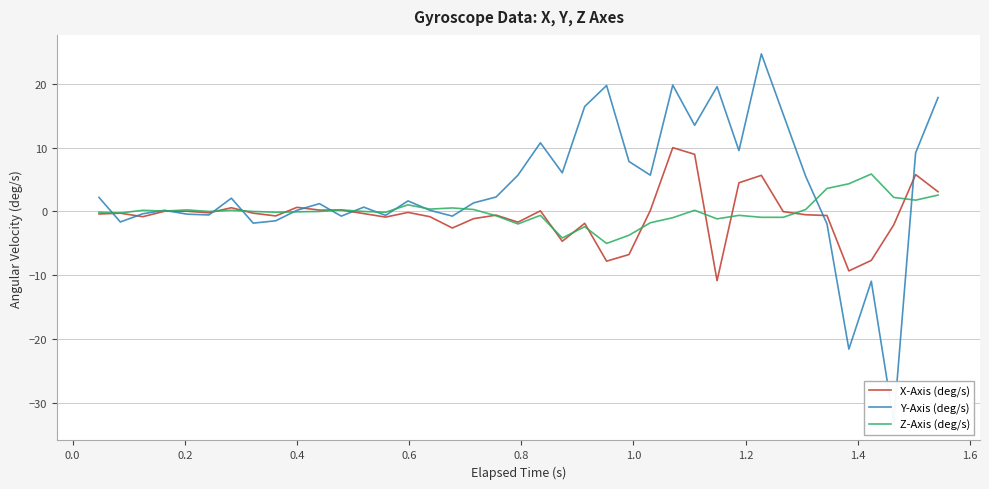

What is the minimum value for Z-Axis (deg/s)?

-5.0